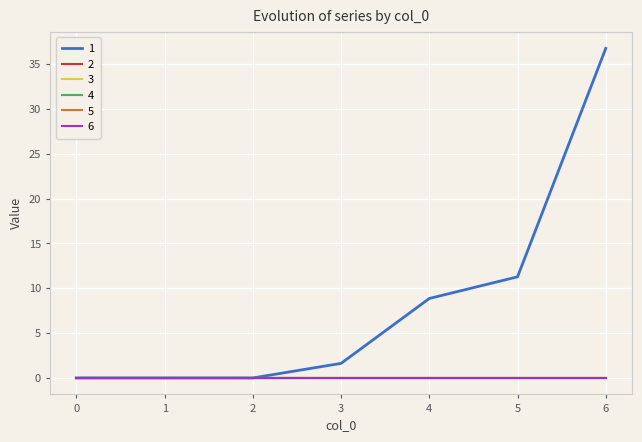

Which has a higher value, 3 or 1?

3